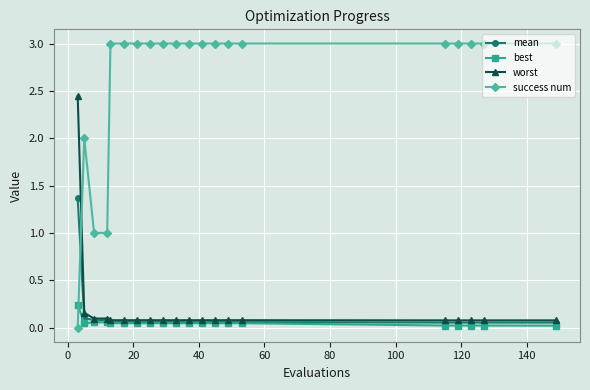

Rank the series by their maximum value, from highest to lowest.

success num, worst, mean, best